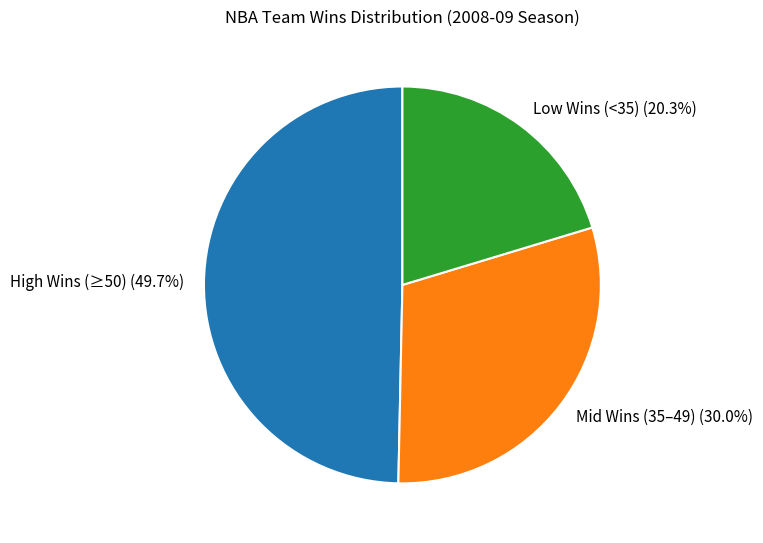

Rank the categories by value from highest to lowest.

High Wins (≥50) (49.7%), Mid Wins (35–49) (30.0%), Low Wins (<35) (20.3%)